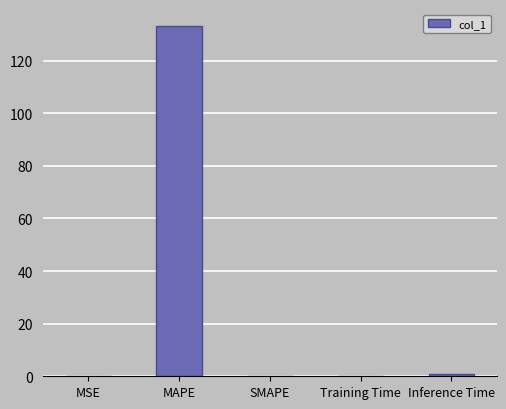

What is the sum of all values?

134.0